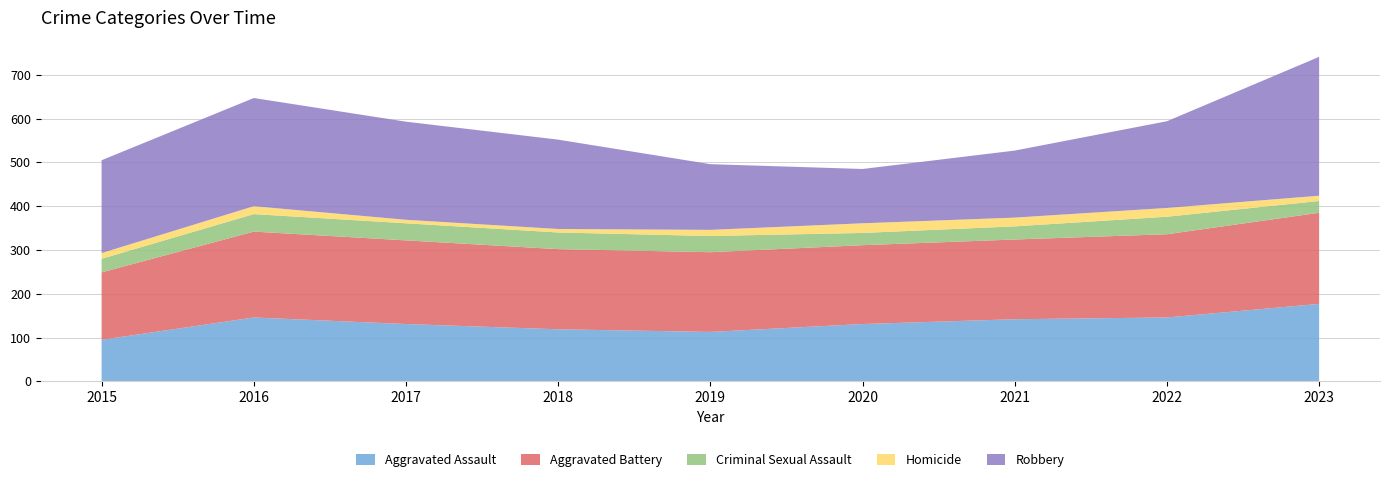

Reading left to right, transcribe all the data shown in this chart.

Aggravated Assault: 95	146	131	119	113	131	142	146	177
Aggravated Battery: 154	196	191	183	182	180	182	190	208
Criminal Sexual Assault: 31	40	39	38	37	28	30	40	27
Homicide: 13	18	8	8	14	22	20	20	12
Robbery: 212	247	224	204	150	124	153	198	317